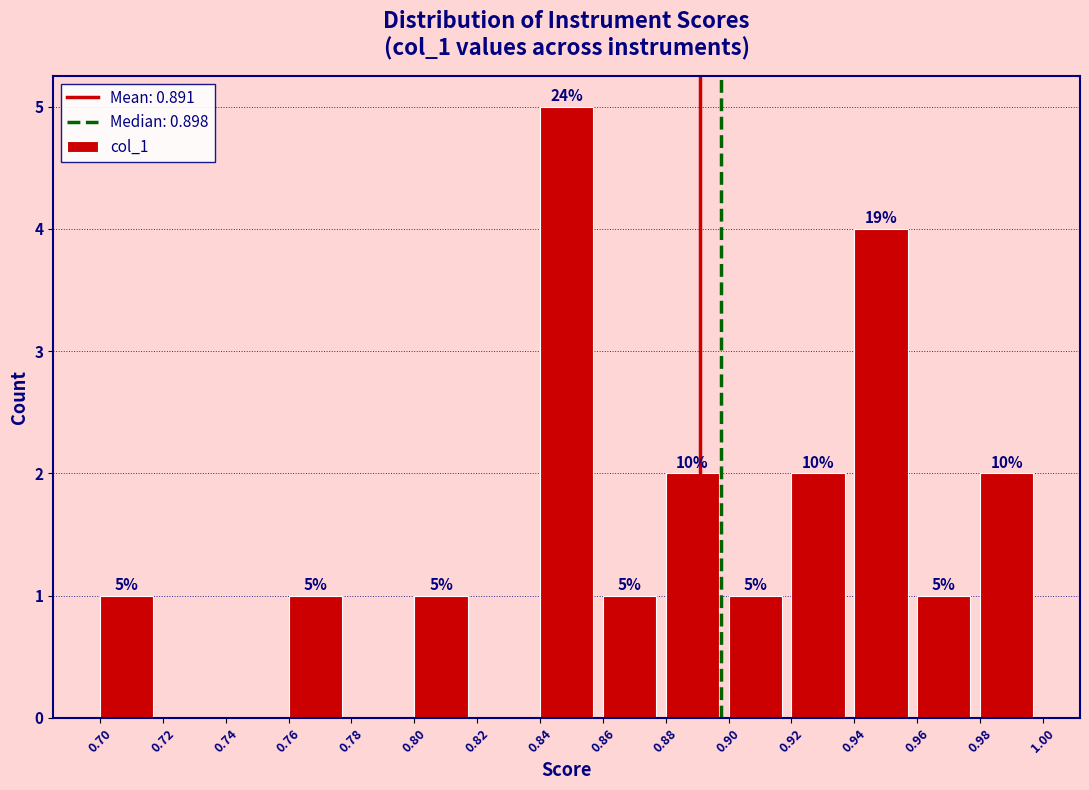

Over which range of the x-axis is the bar tallest?

0.84 to 0.86